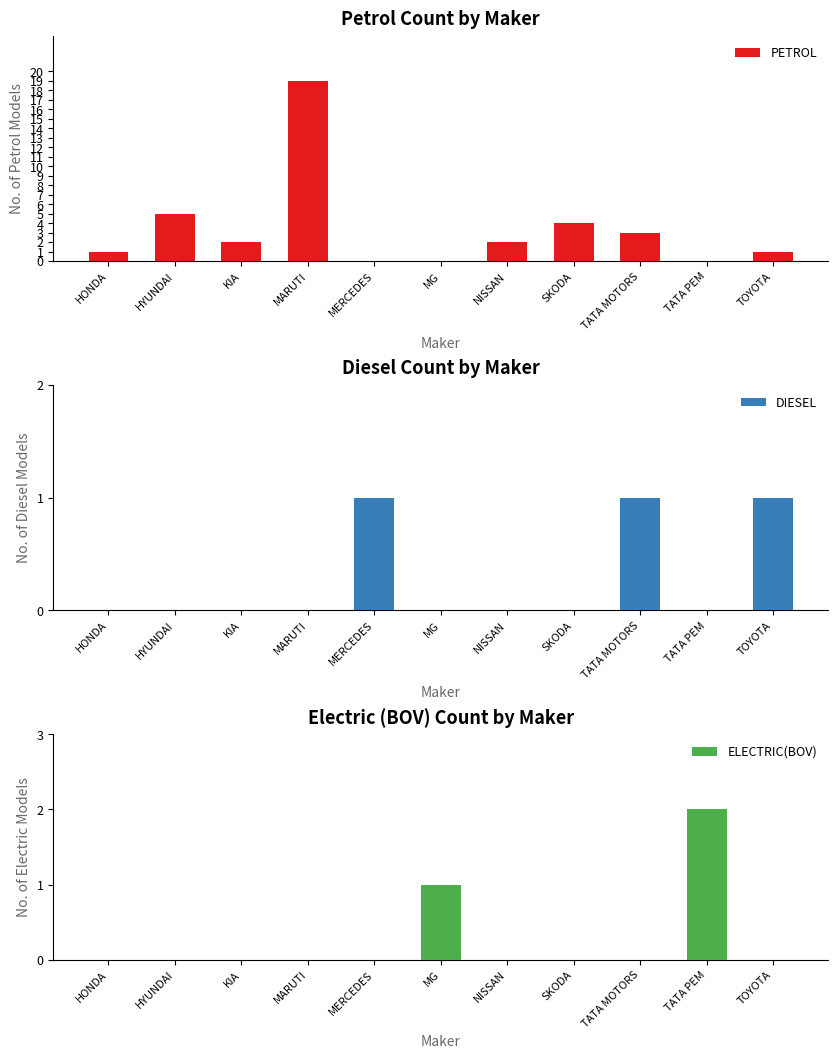

What is the label of the 1st bar from the left?

HONDA